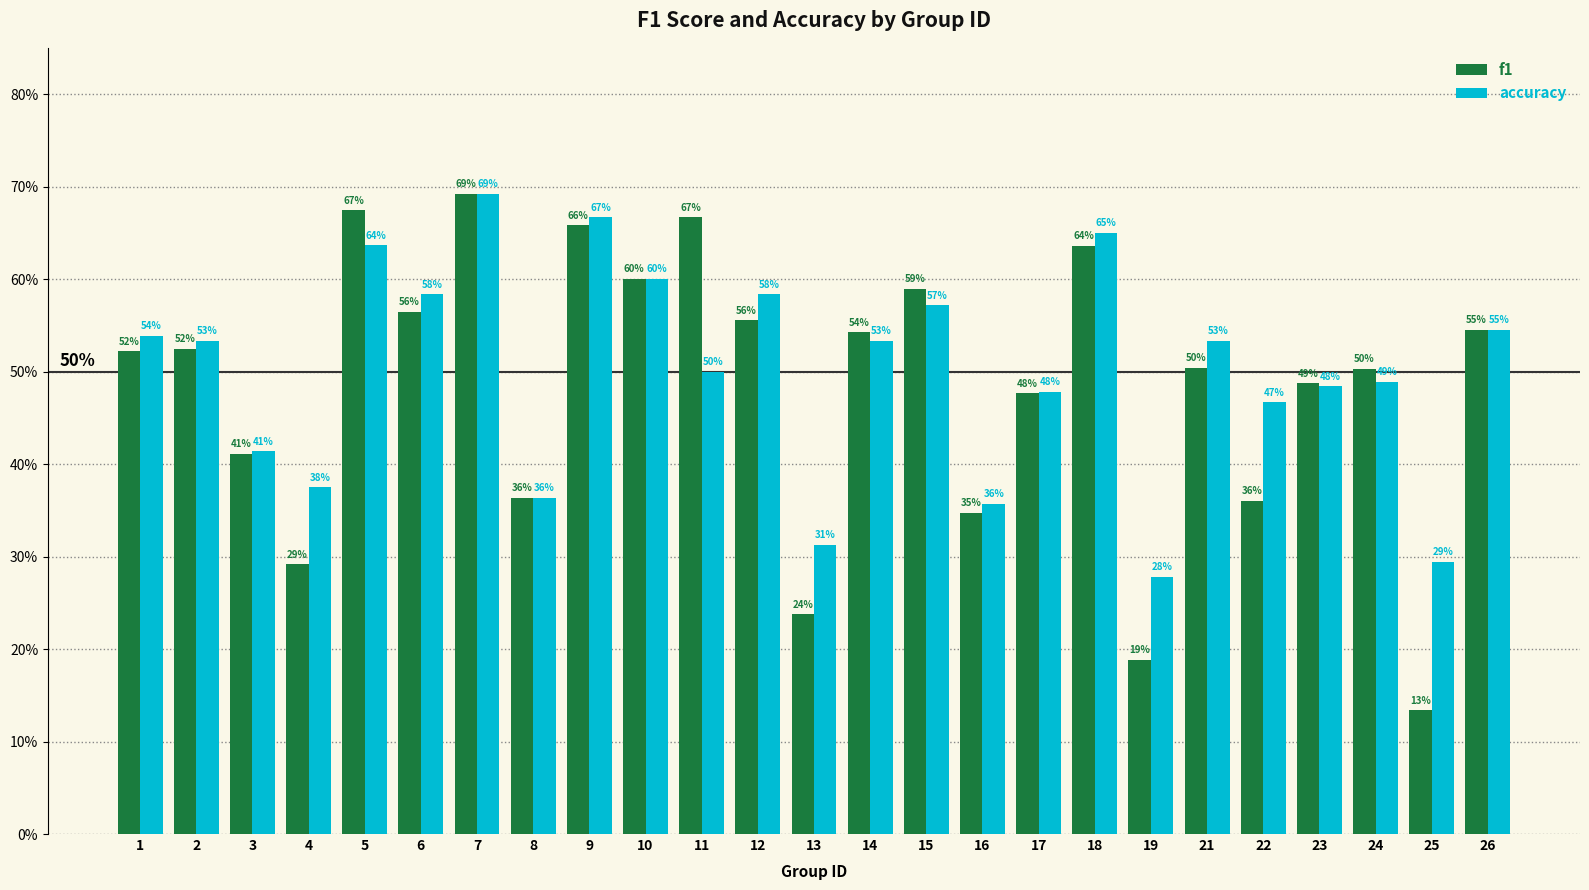

What is the maximum value shown in the chart?

0.7